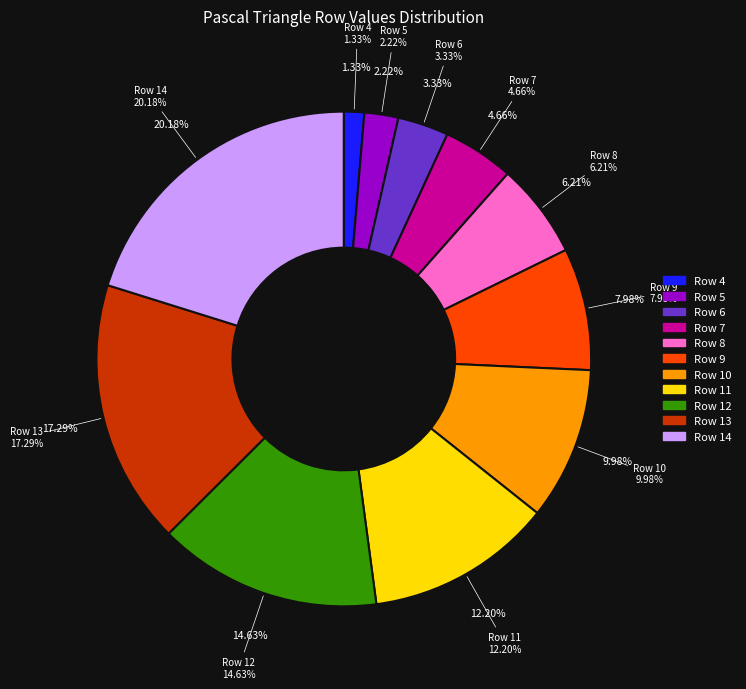

Does Row 3 account for over 50% of the chart?

No